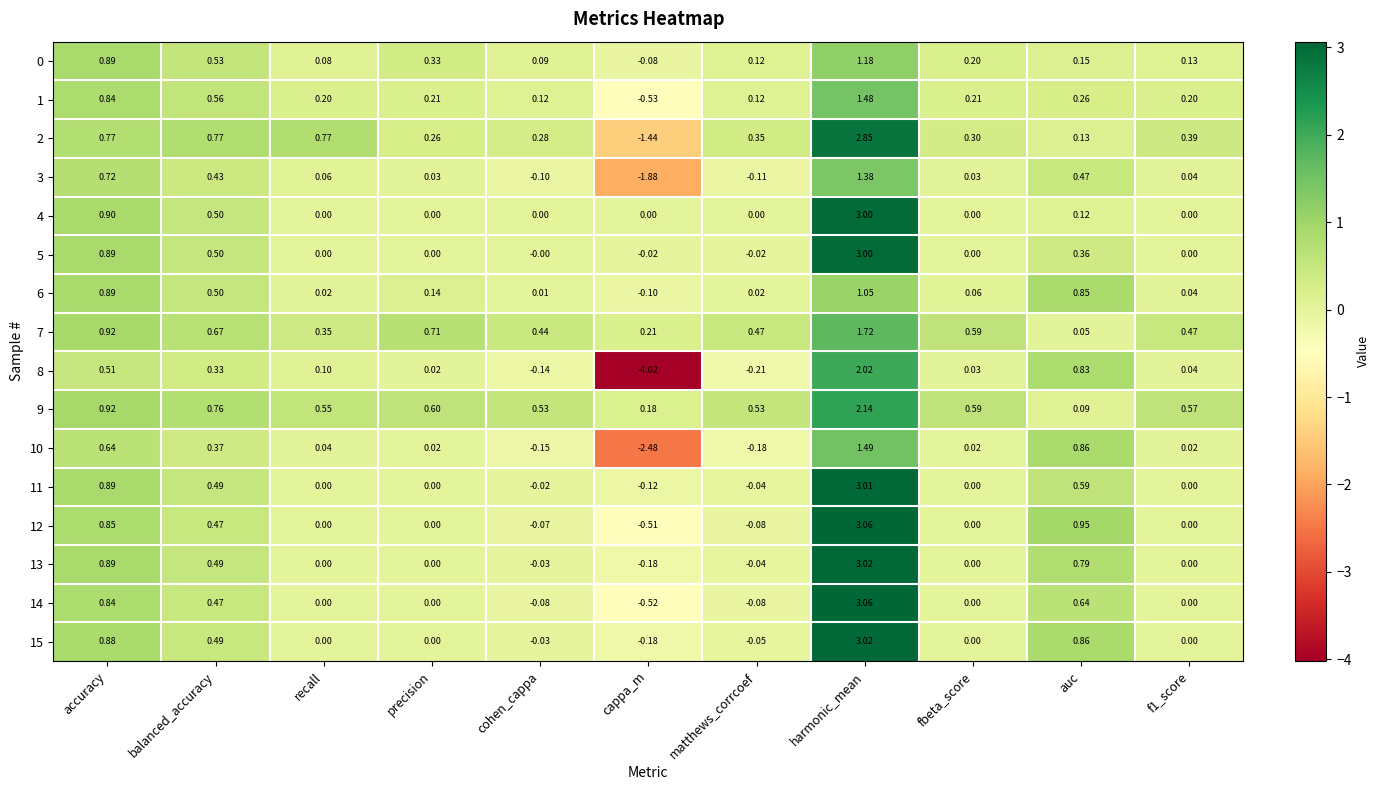

At how many categories does at least one series exceed 0?

11